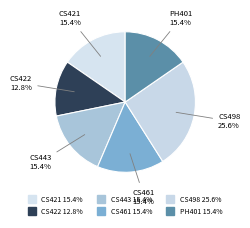

What portion of the pie excludes CS422?

87.2%